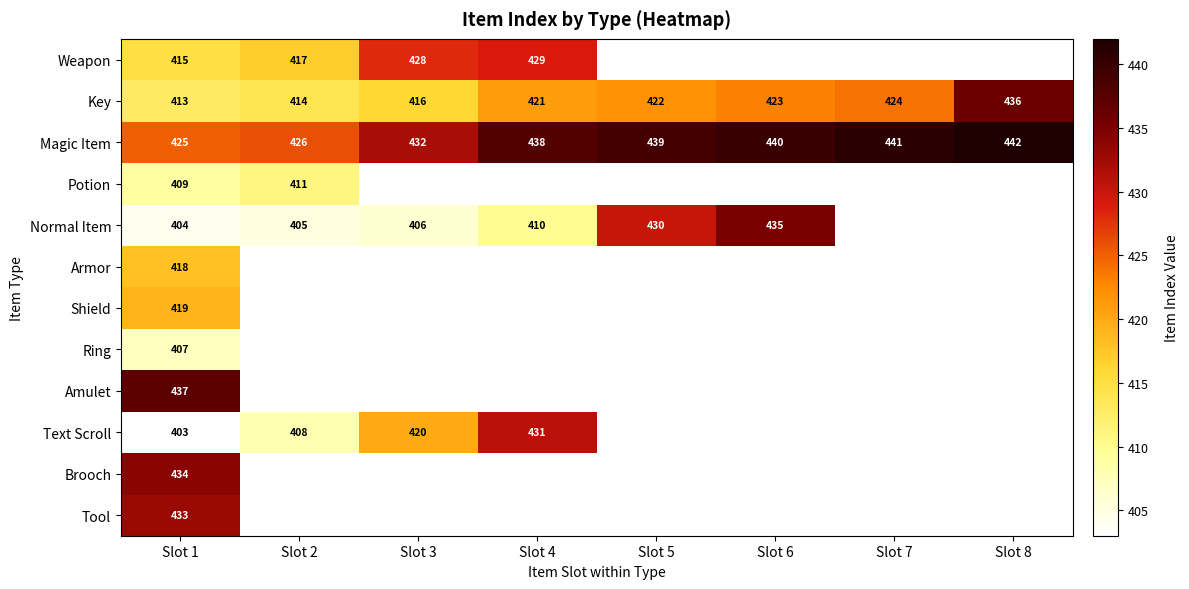

Between Slot 1 and Slot 8, which is larger?

Slot 8